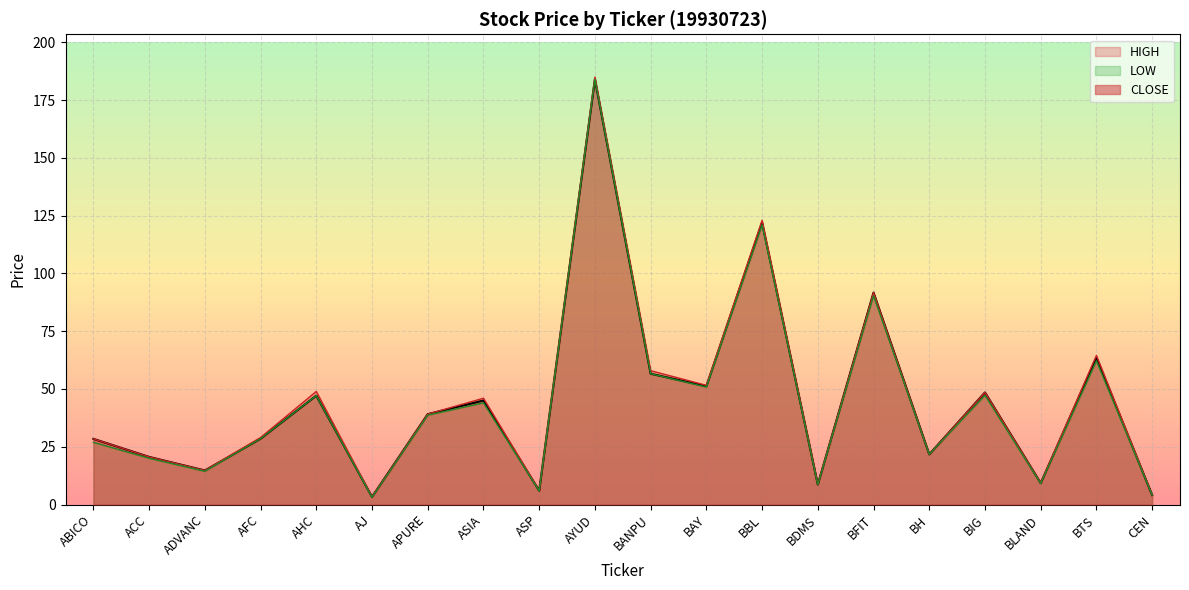

The value of LOW at BBL is 121.0. True or false?

True